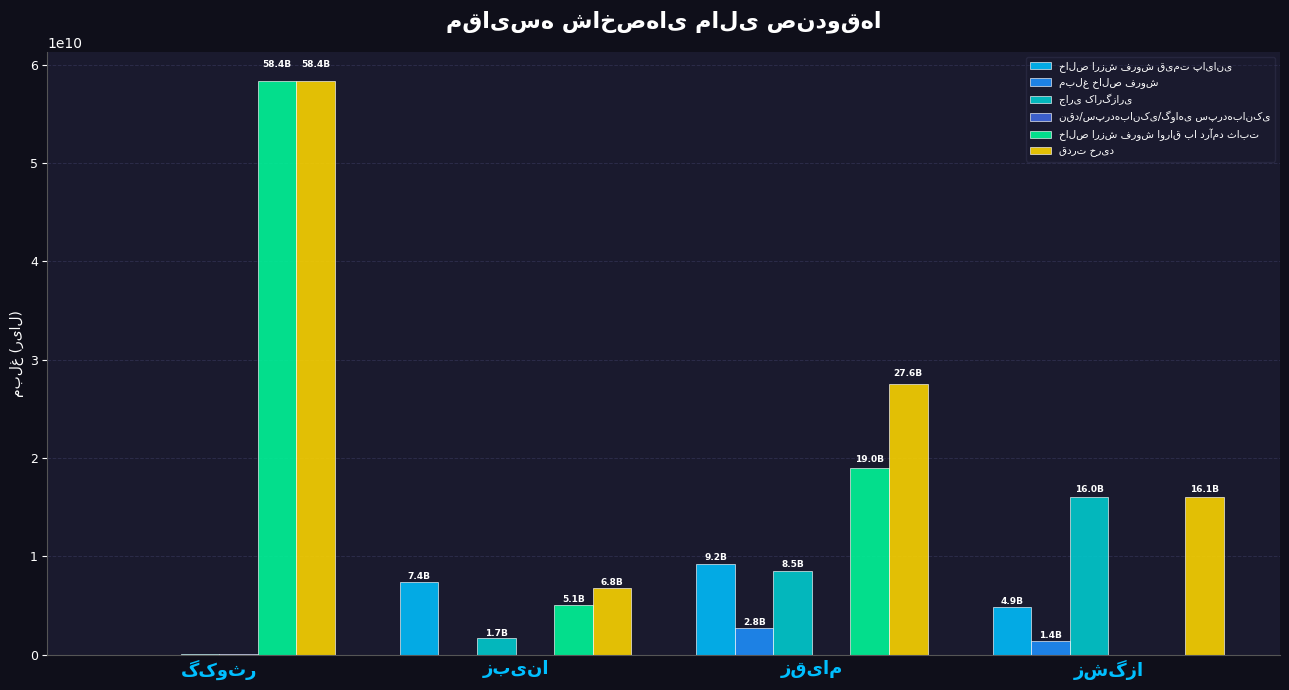

What is the greatest value displayed?

58363587673